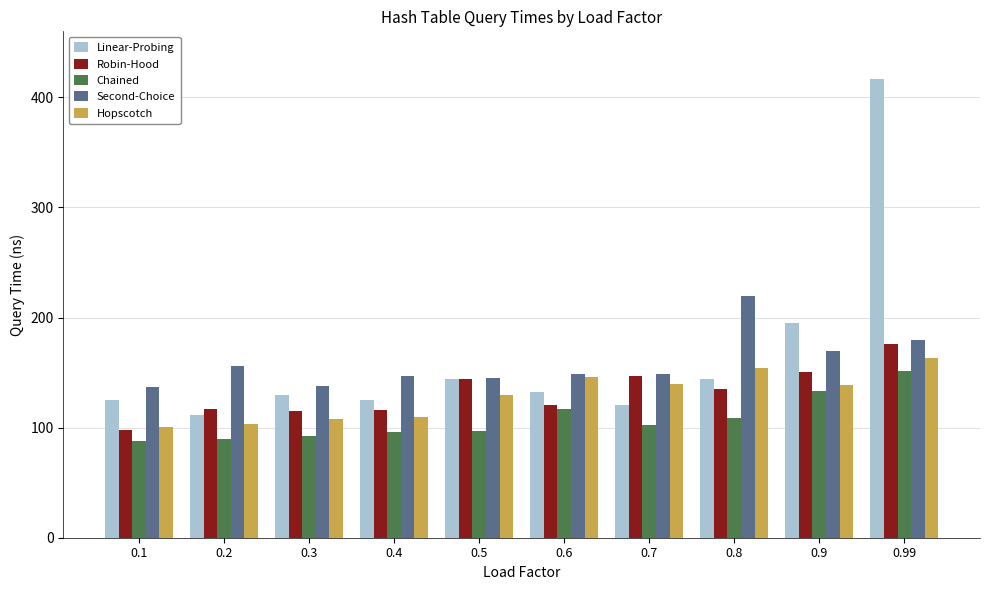

What is the difference between the second highest and minimum values in the Linear-Probing series?

83.7